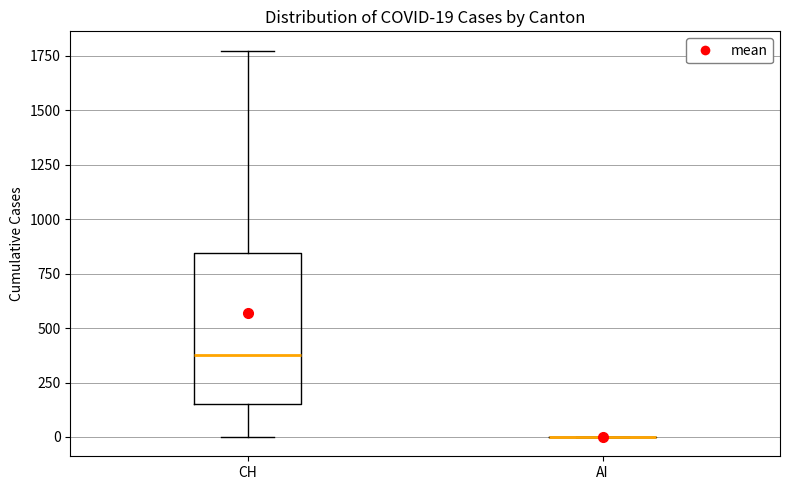

Which box is the tallest, from its lower edge to its upper edge?

CH